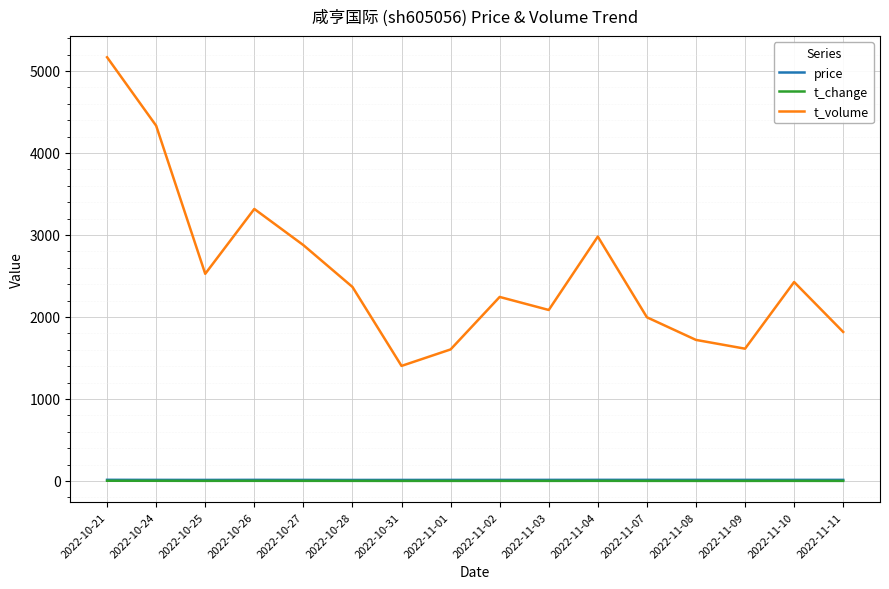

What is the difference between the highest and lowest values at 2022-11-02?

2242.9